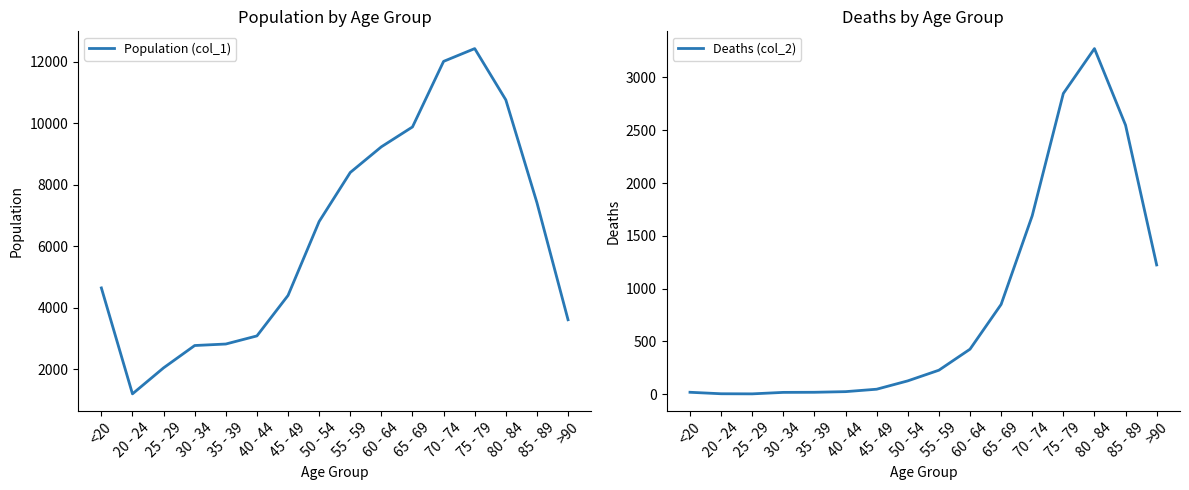

At which label is Population (col_1) closest to 6812?

50 - 54